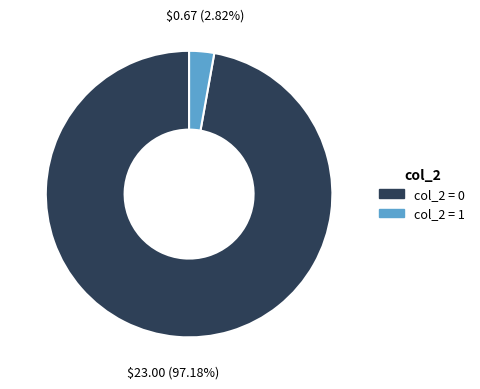

How many slices are in this pie chart?

2